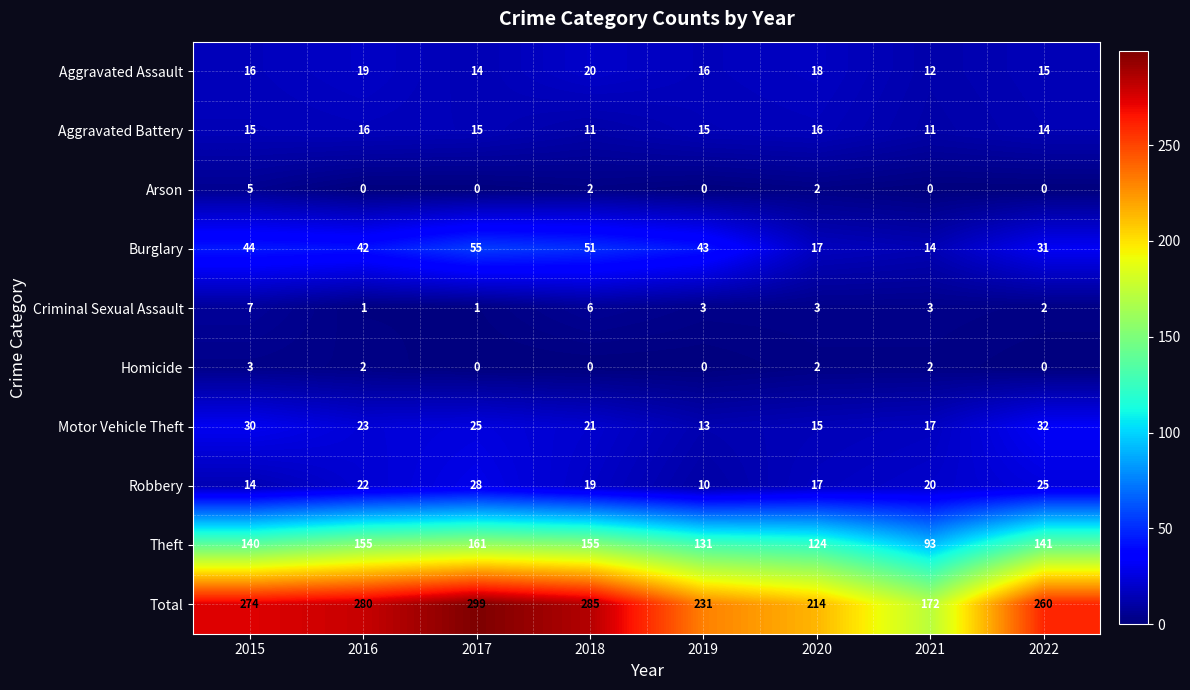

Which label corresponds to the largest value in the chart?

2017